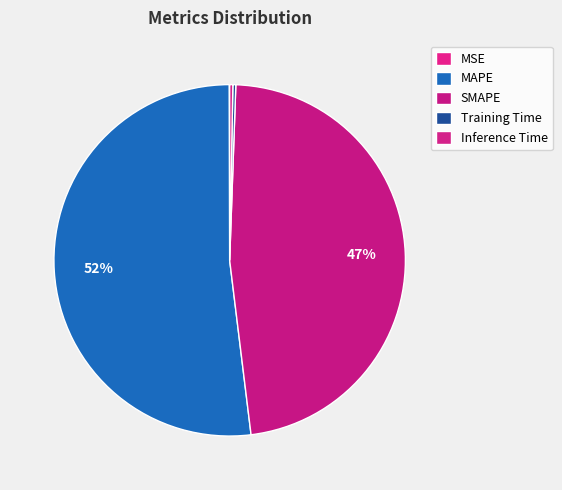

What percentage is NOT represented by Training Time?

99.7%